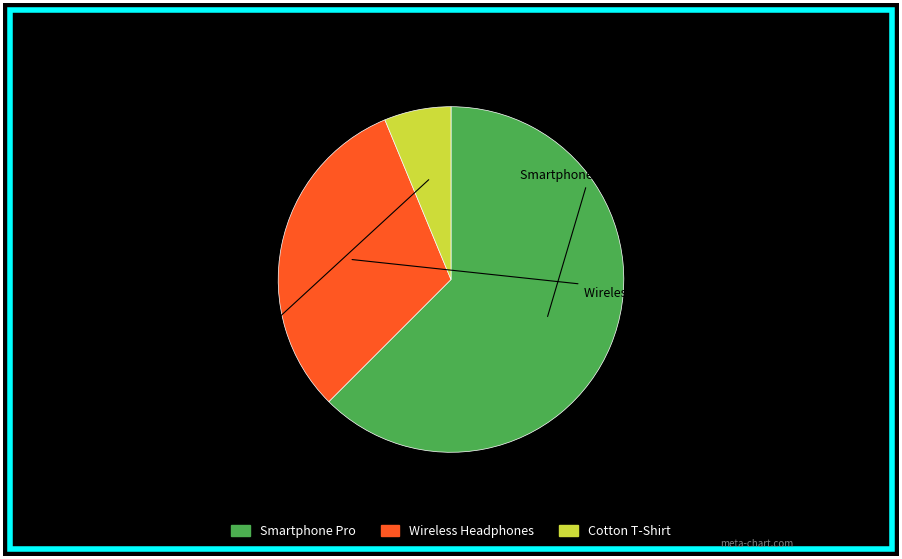

Combined, do Smartphone Pro and Cotton T-Shirt account for over 50%?

Yes